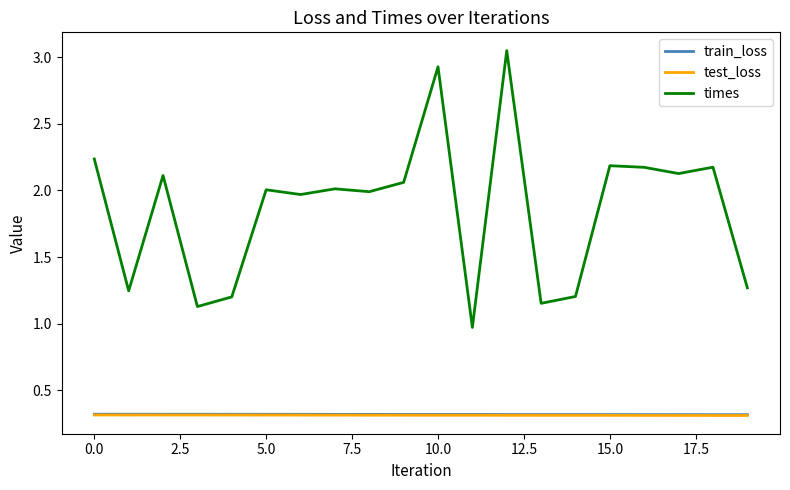

What is the minimum value shown in the chart?

0.3